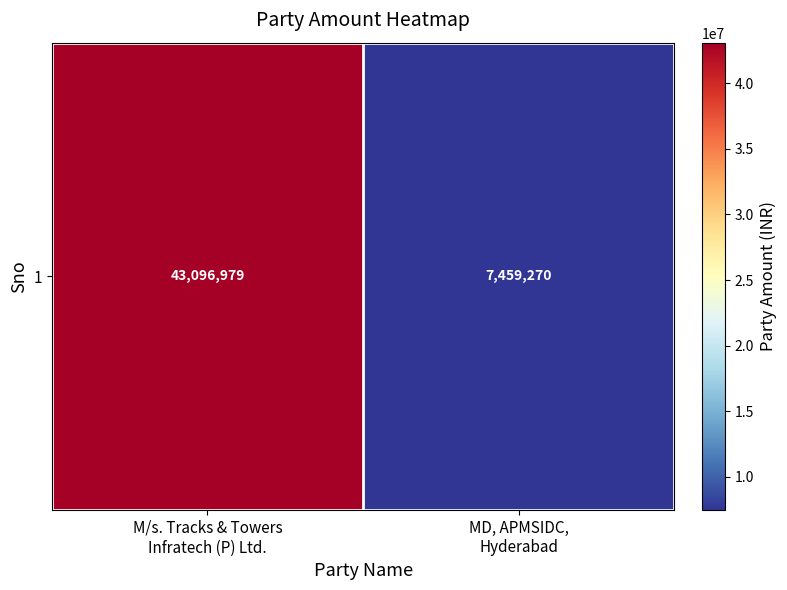

What is the sum of the values at MD, APMSIDC,
Hyderabad and M/s. Tracks & Towers
Infratech (P) Ltd.?

50556249